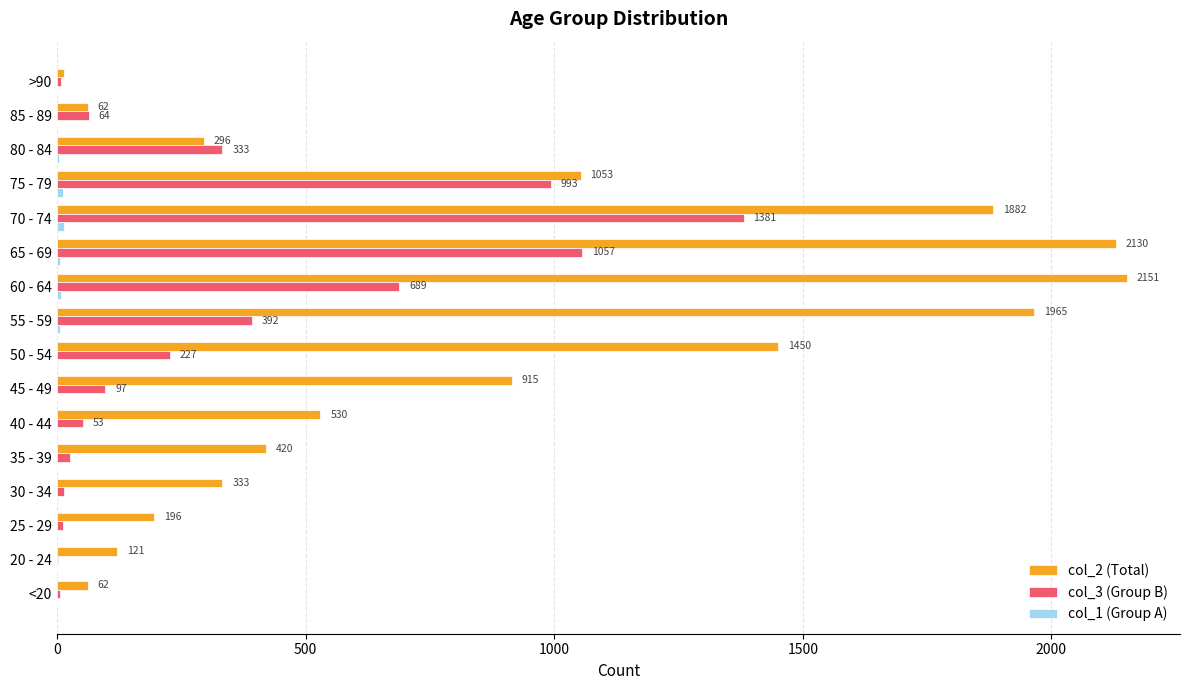

What is the total value across all series at 40 - 44?

584